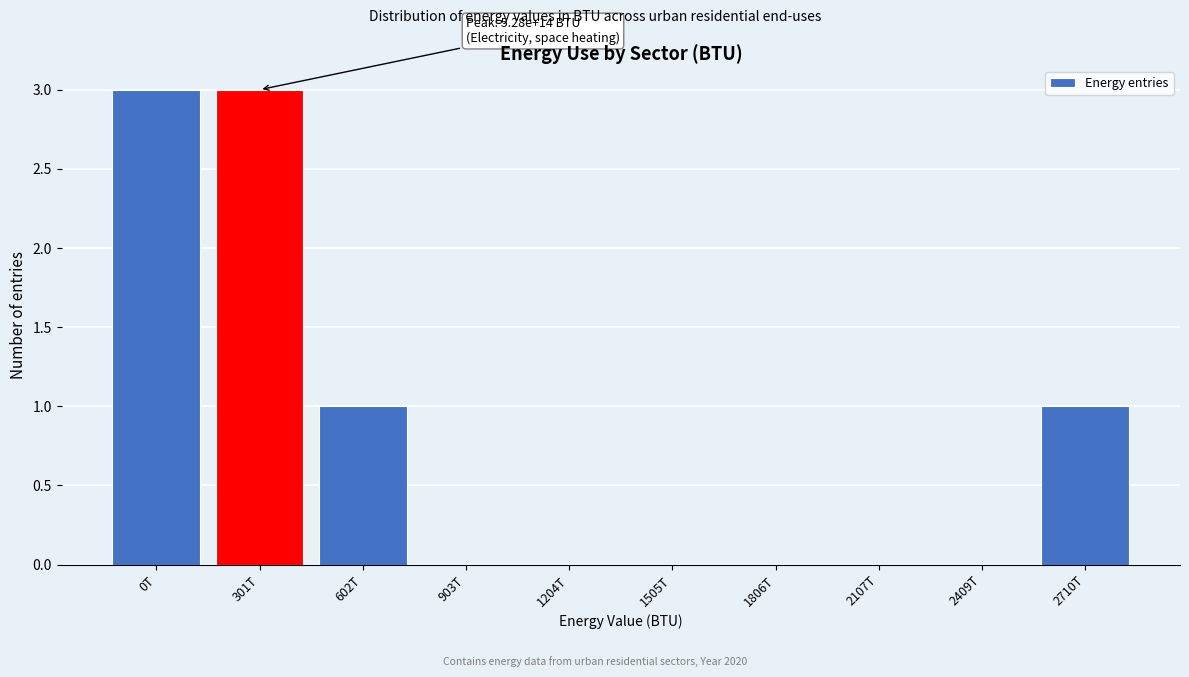

Reading right to left, what are all the values shown in this chart?

2710T=1	2409T=0	2107T=0	1806T=0	1505T=0	1204T=0	903T=0	602T=1	301T=3	0T=3